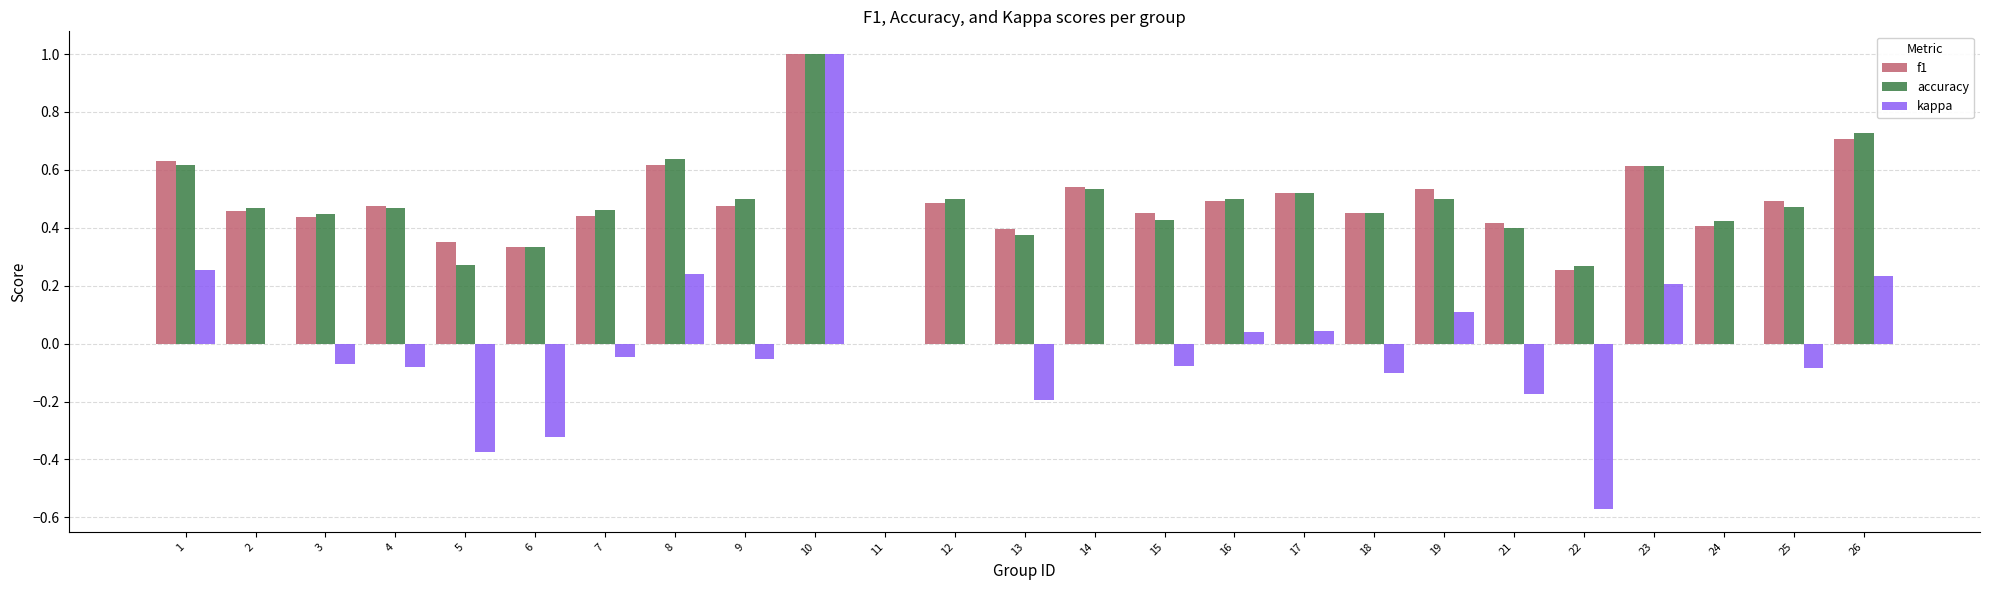

What is the maximum value for accuracy?

1.0